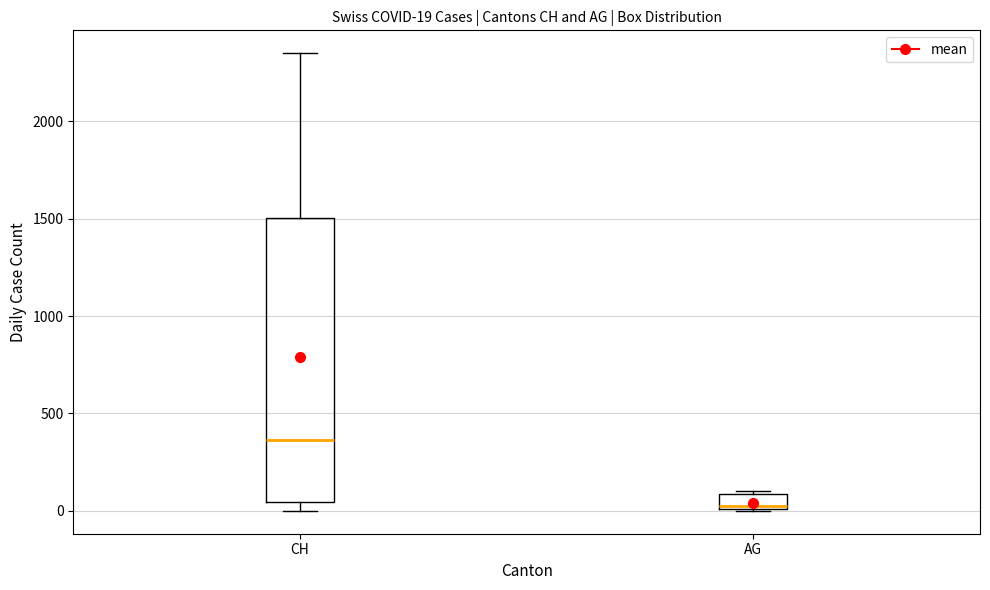

Which box has the lowest median line?

AG